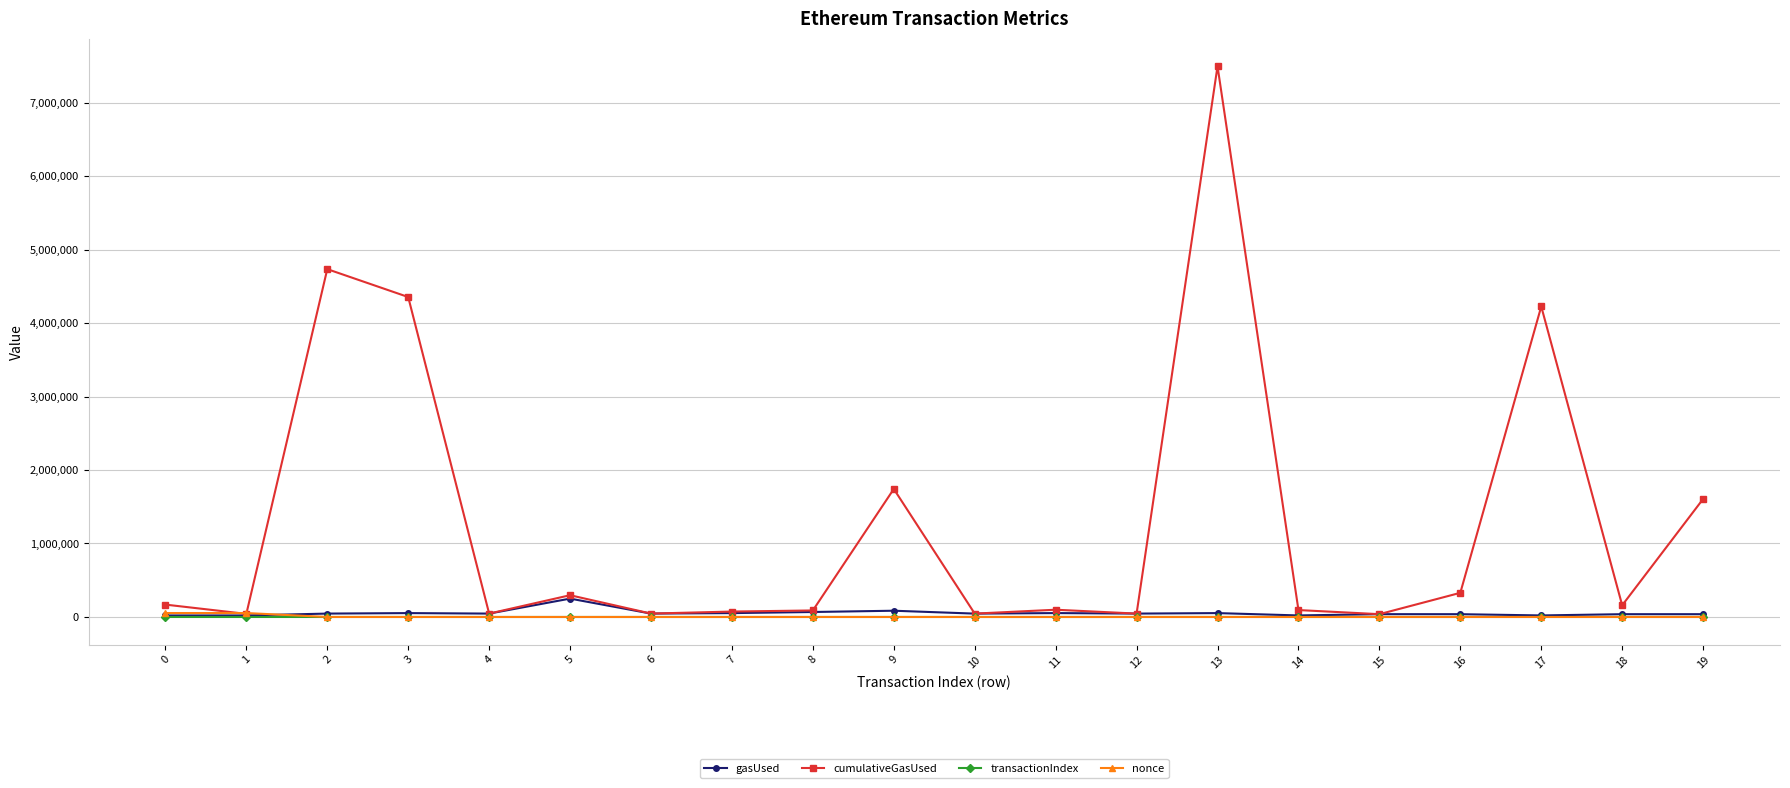

Which series has the largest range (max minus min)?

cumulativeGasUsed